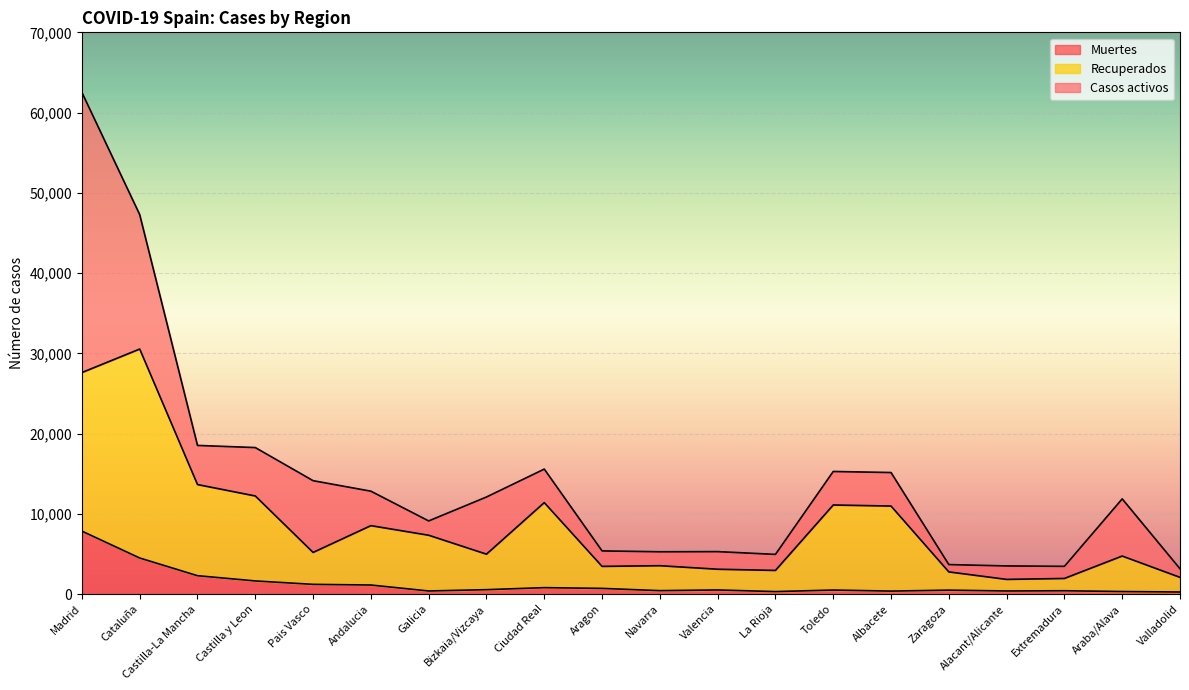

True or false: Muertes has a value of 181 at Ciudad Real.

False